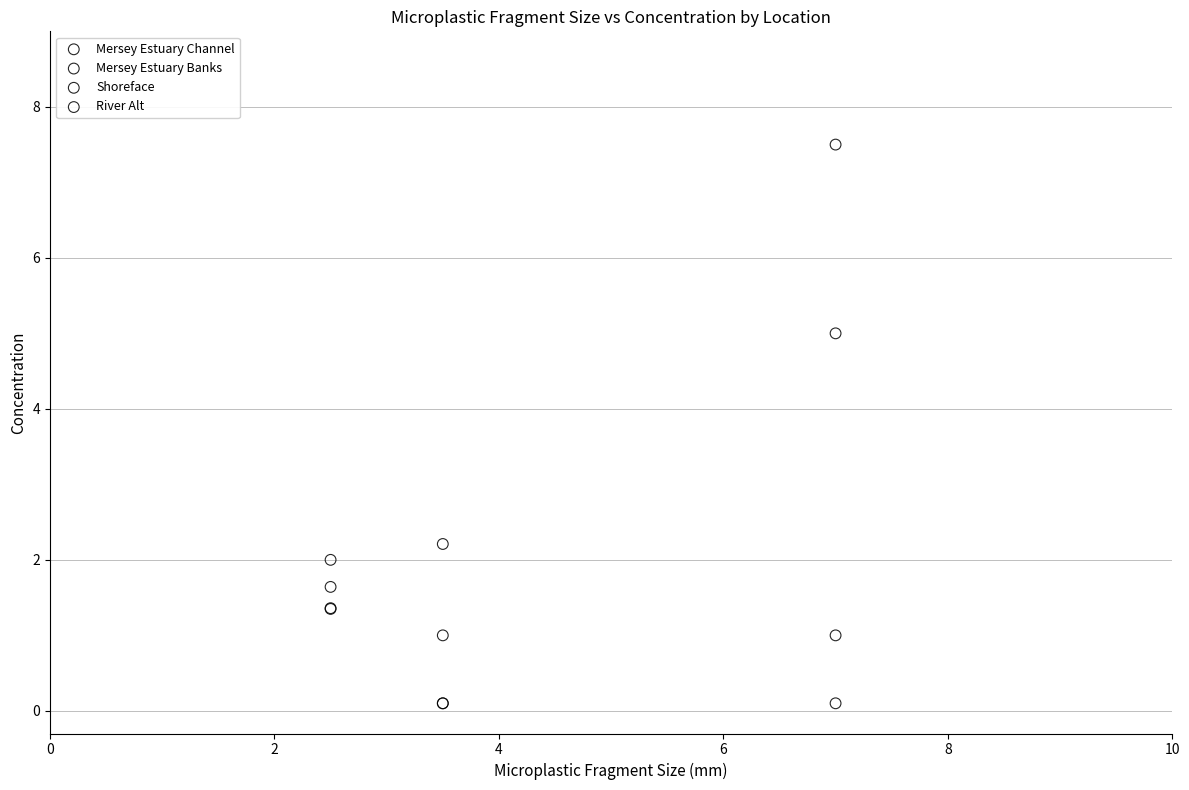

Across all series, what Y value is closest to 3?

2.2